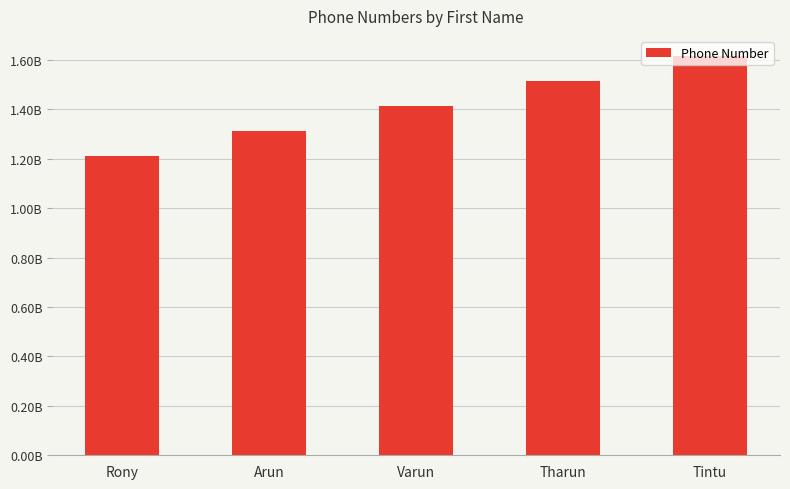

What is the sum of all values?

7070707070